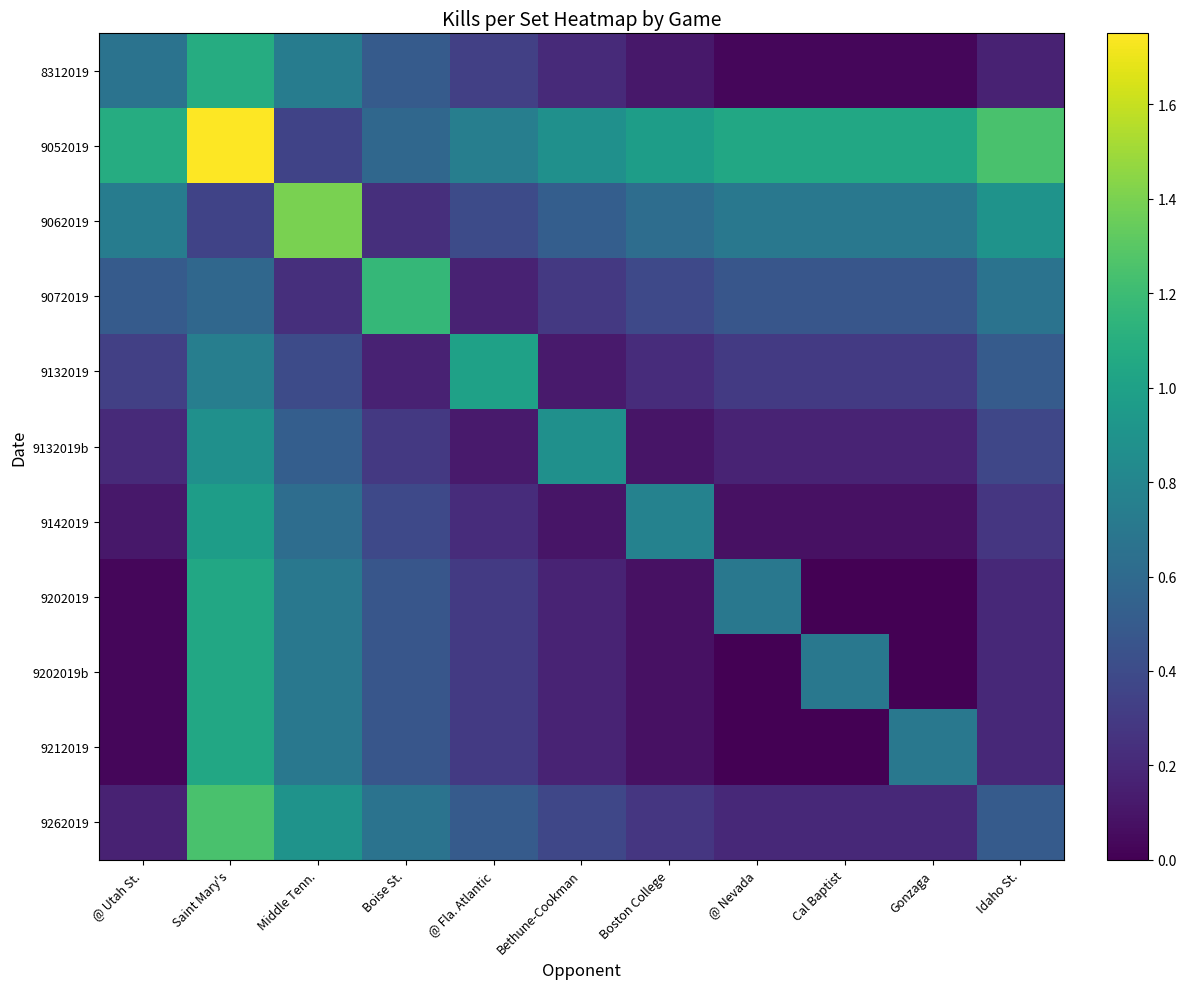

List the series in order of their peak value, highest first.

9052019, 9062019, 9262019, 9072019, 8312019, 9202019, 9202019b, 9212019, 9132019, 9142019, 9132019b